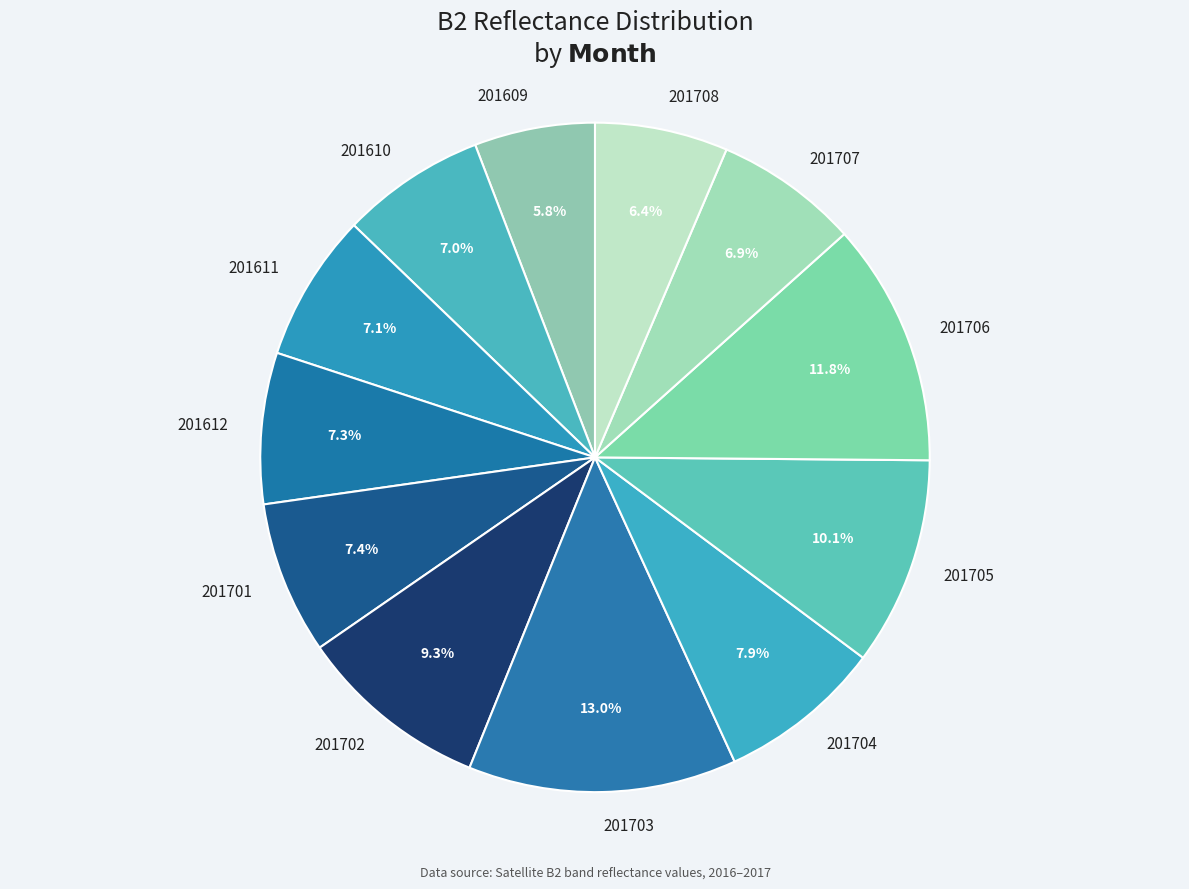

True or false: 201702 accounts for 9% of the total.

True